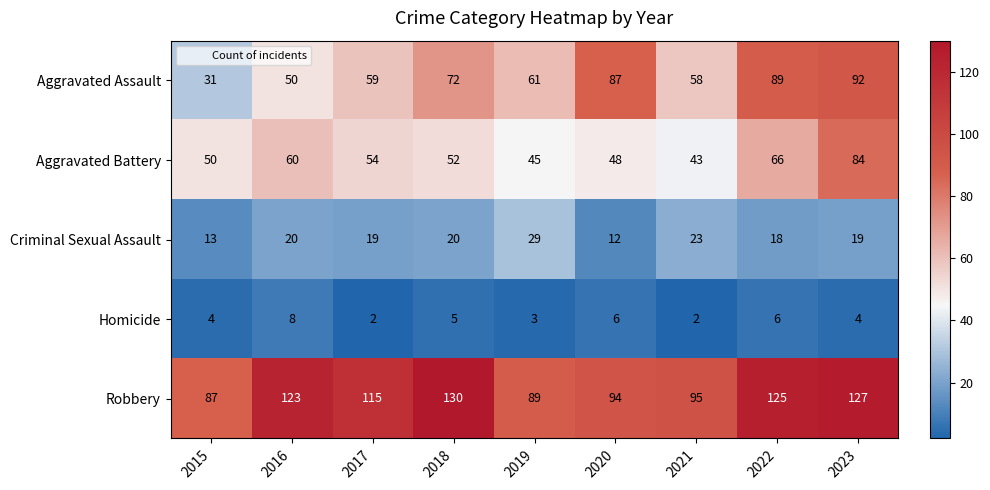

What is the total value across all series at 2023?

326